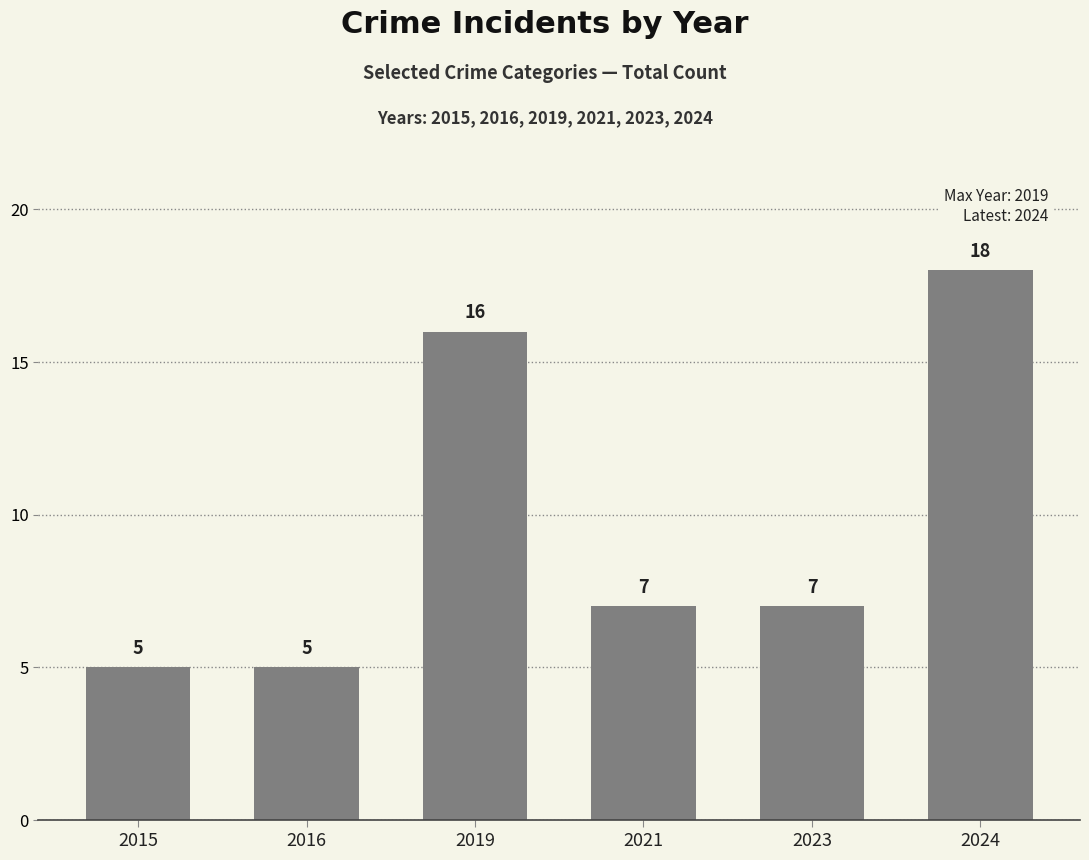

True or false: the data shows 5 at 2015.

True